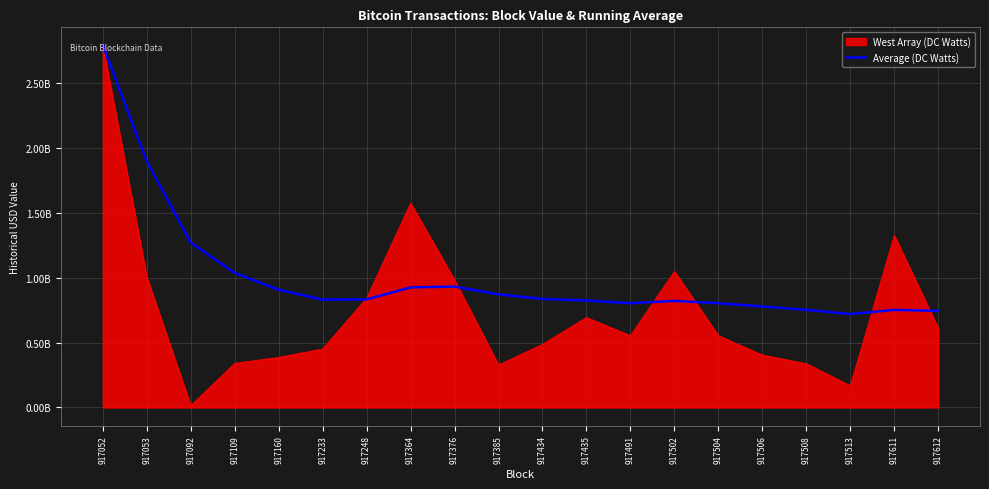

What are all the series names shown in the legend?

West Array (DC Watts), Average (DC Watts)